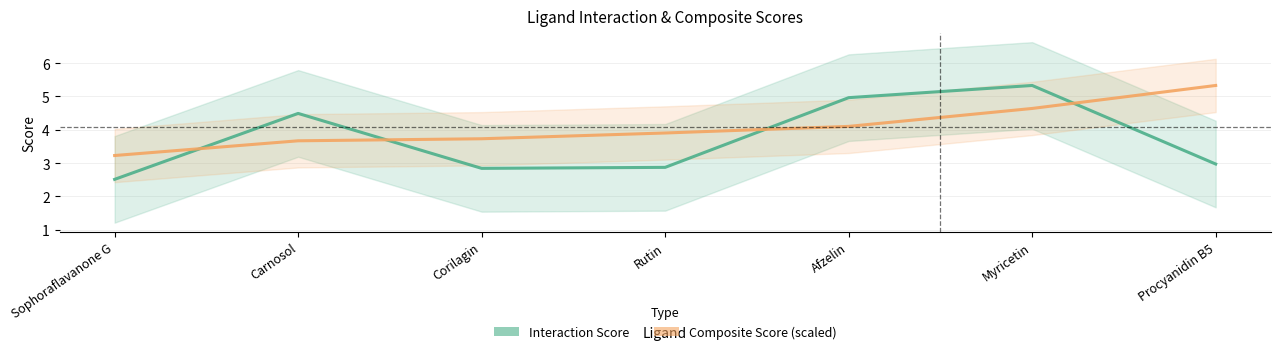

Count the number of categories in the chart.

7